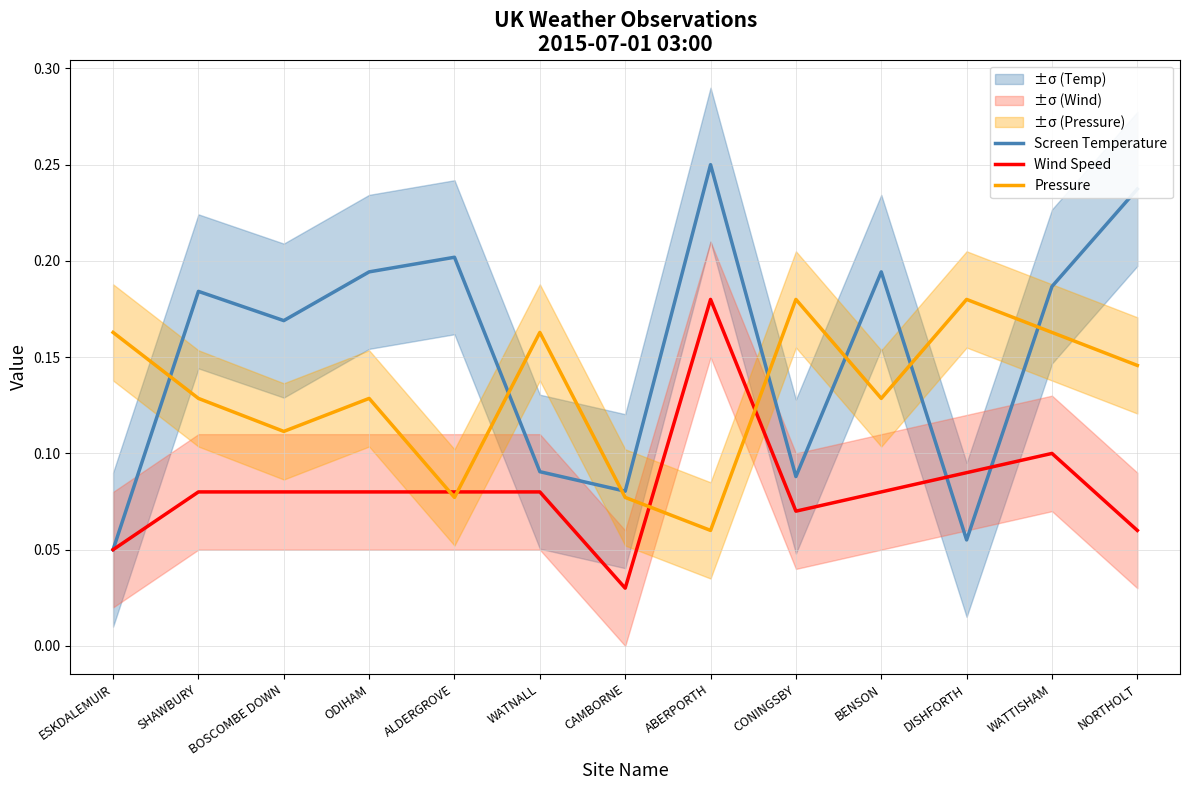

What is the difference between the maximum and minimum values in the Screen Temperature series?

0.2